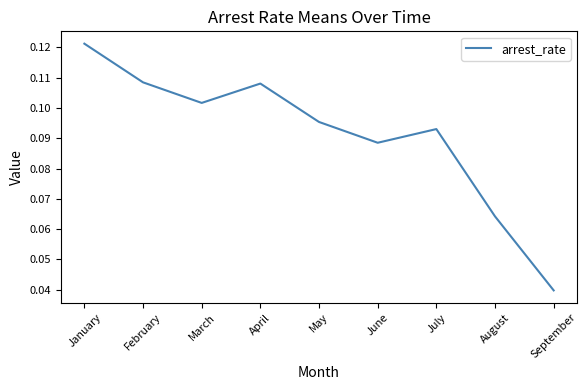

Where is the data nearest to the value 0?

September